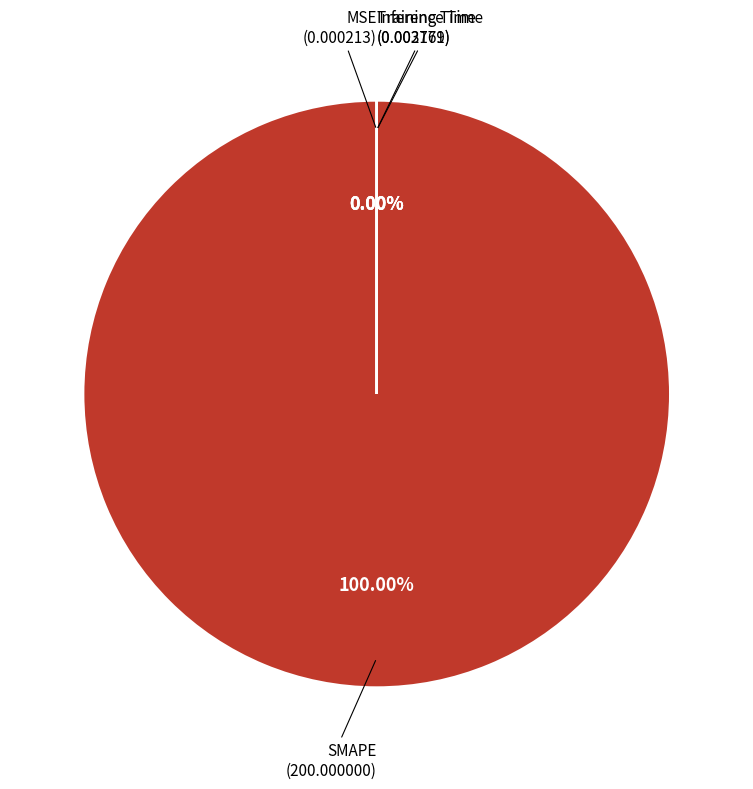

The Training Time slice represents 0% of the pie. True or false?

True